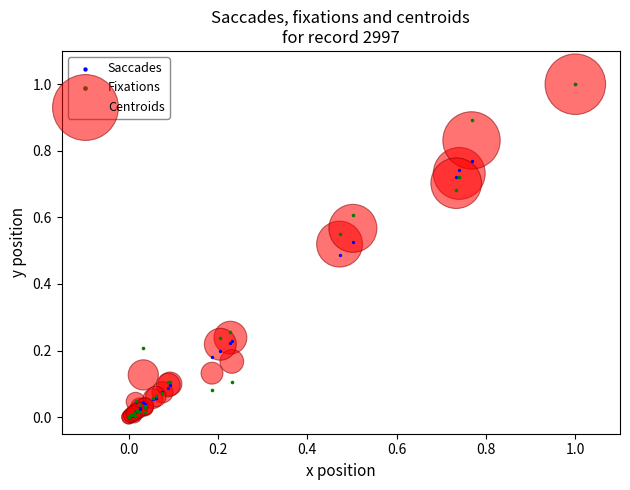

What are all the series names shown in the legend?

Saccades, Fixations, Centroids